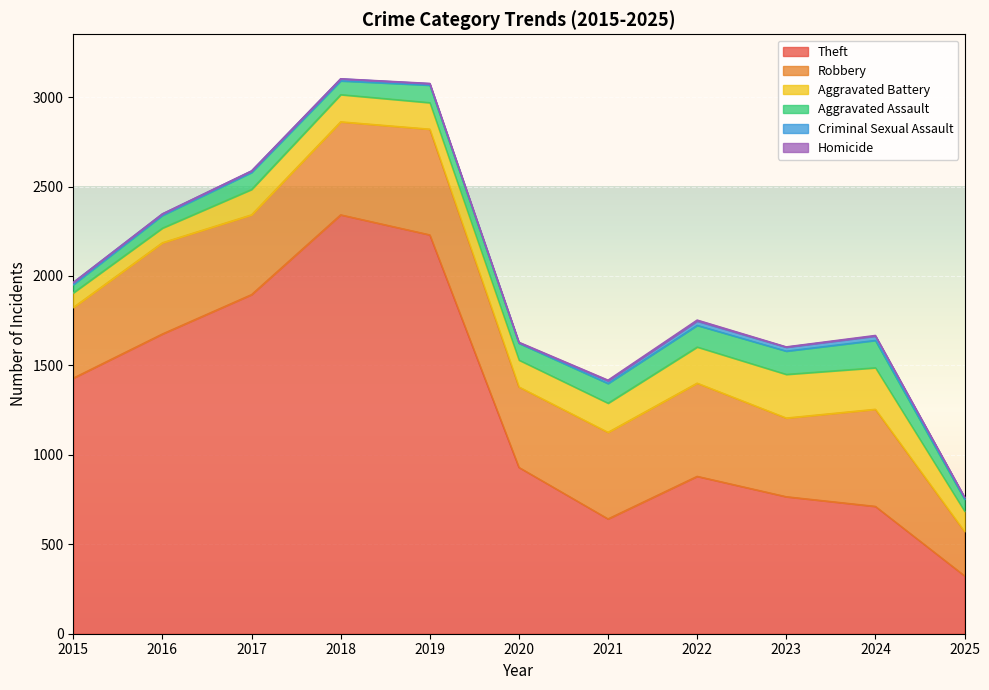

The Homicide series shows 0 at 2018. True or false?

False